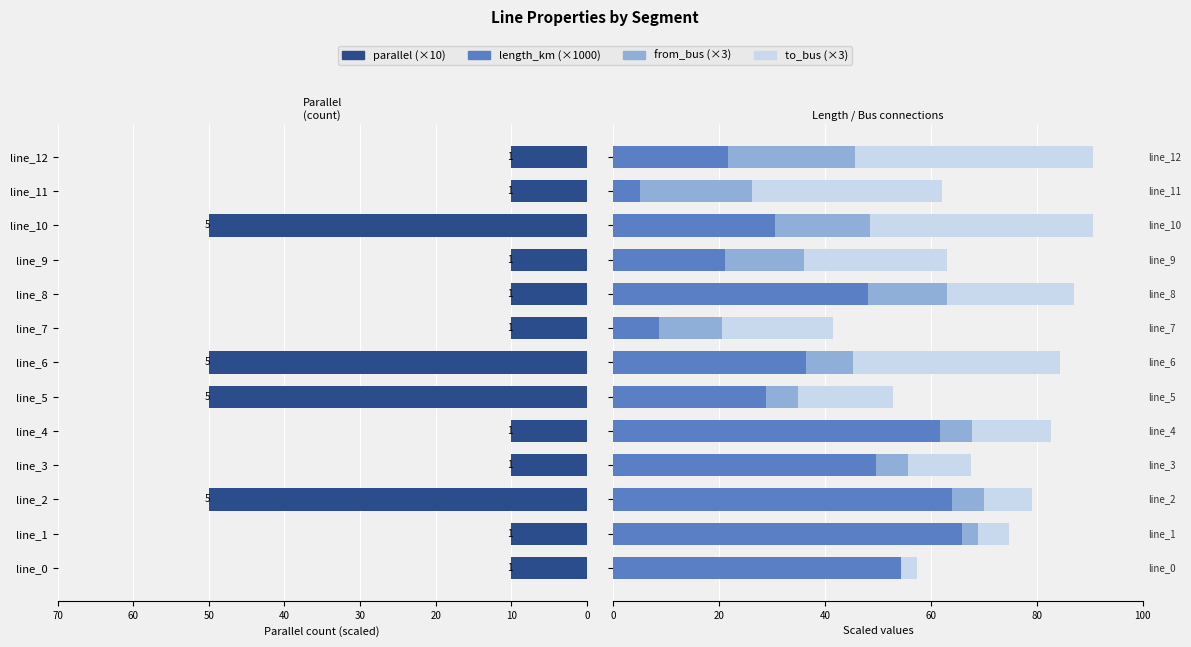

How many series are shown in this chart?

4